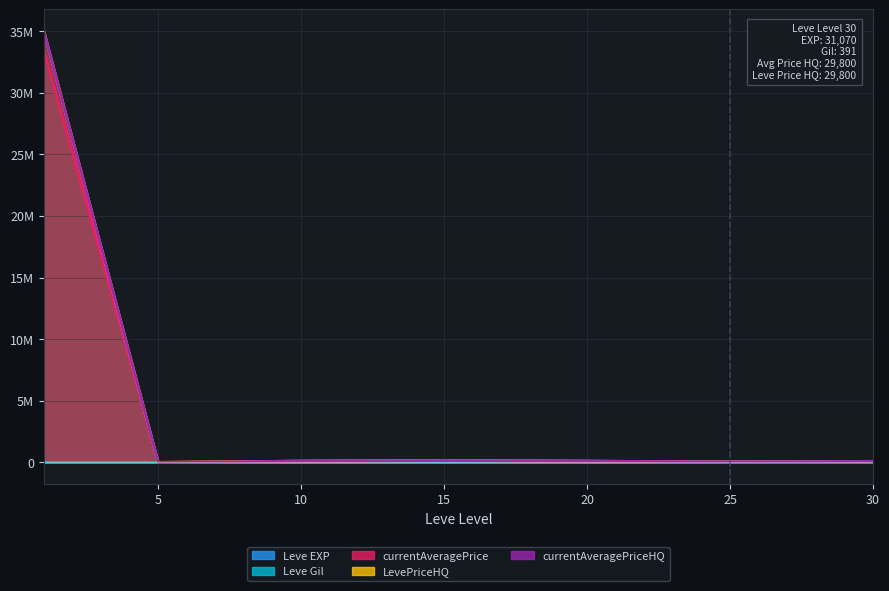

Rank the categories by currentAveragePriceHQ value from highest to lowest.

1, 15, 10, 20, 30, 25, 5